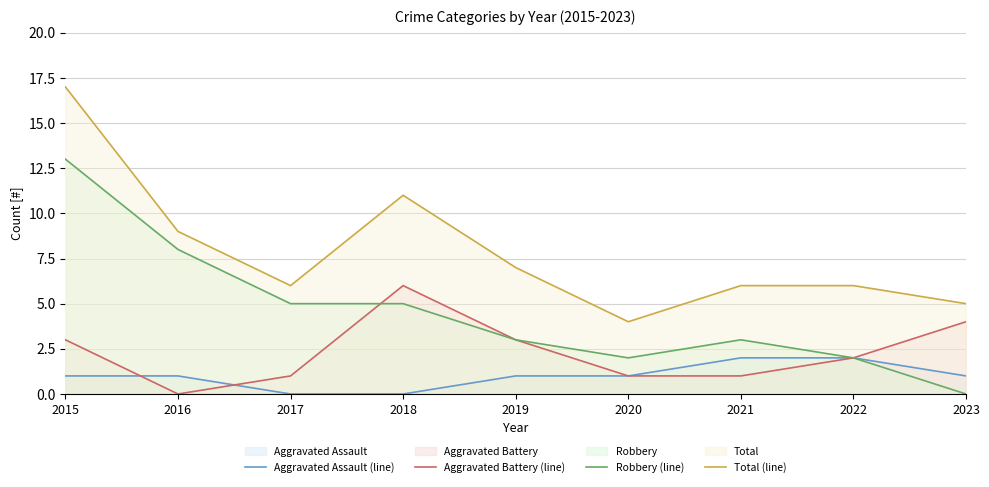

Is it true that Aggravated Assault (line) equals 2 at 2021?

True